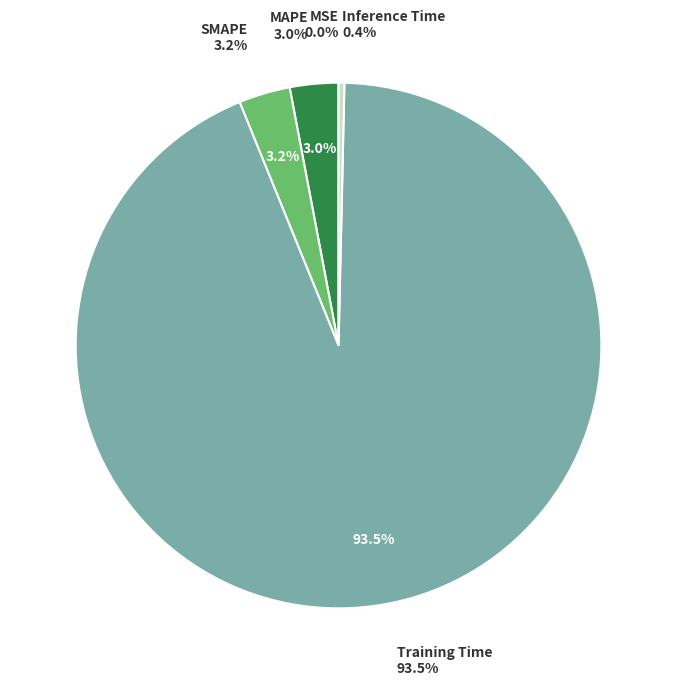

To the nearest percent, what is the difference between the largest and smallest slice percentages?

93%